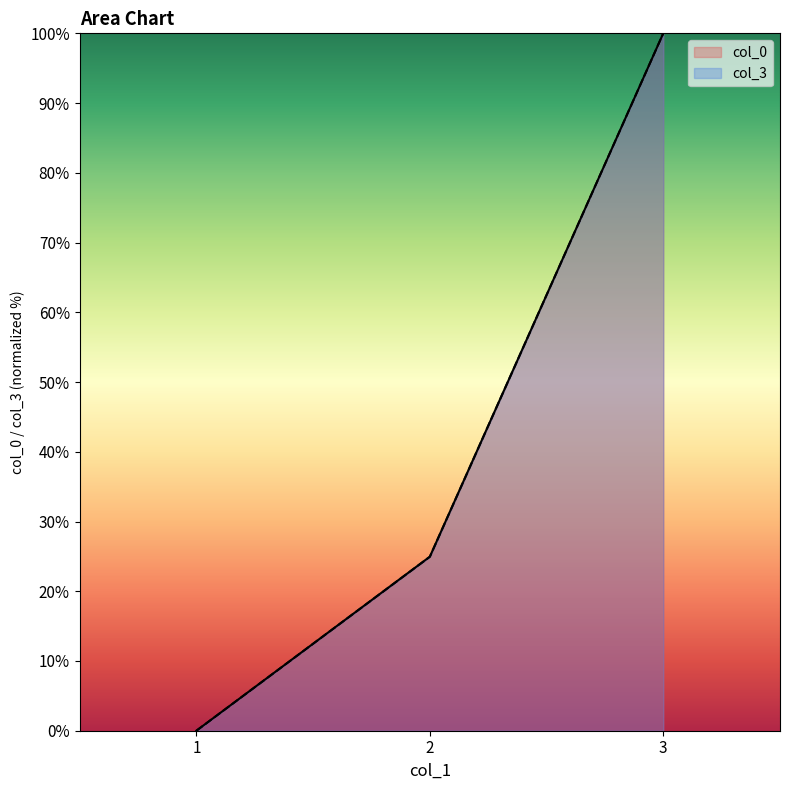

Reading left to right, transcribe all the data shown in this chart.

col_0: 1=0.0	2=25.0	3=100.0
col_3: 1=0.0	2=24.9	3=100.0